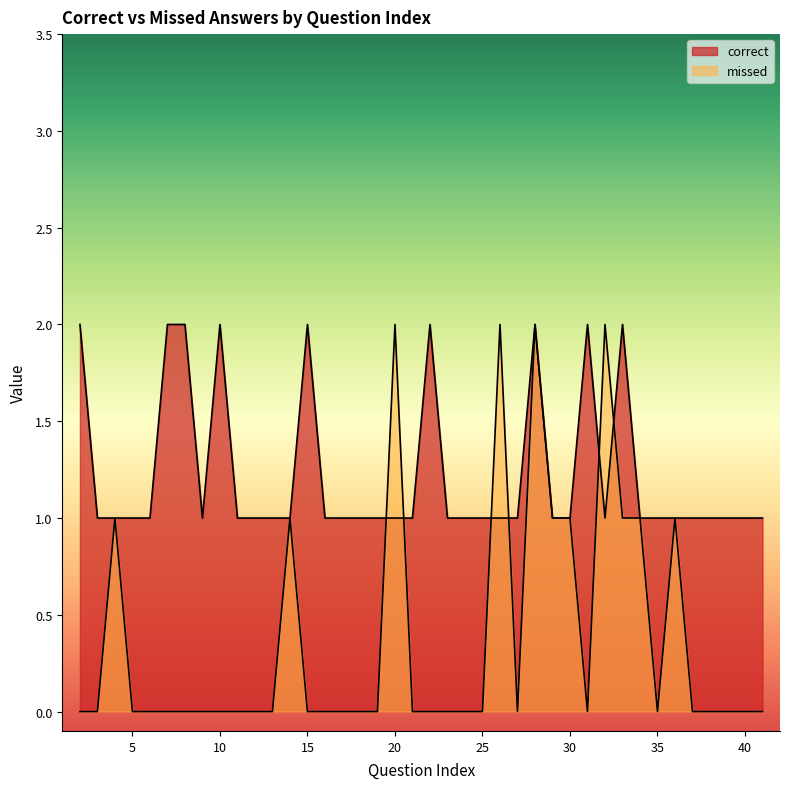

Reading left to right, extract all data points from this chart.

correct: 2=2	3=1	4=1	5=1	6=1	7=2	8=2	9=1	10=2	11=1	12=1	13=1	14=1	15=2	16=1	17=1	18=1	19=1	20=1	21=1	22=2	23=1	24=1	25=1	26=1	27=1	28=2	29=1	30=1	31=2	32=1	33=2	34=1	35=1	36=1	37=1	38=1	39=1	40=1	41=1
missed: 2=0	3=0	4=1	5=0	6=0	7=0	8=0	9=0	10=0	11=0	12=0	13=0	14=1	15=0	16=0	17=0	18=0	19=0	20=2	21=0	22=0	23=0	24=0	25=0	26=2	27=0	28=2	29=1	30=1	31=0	32=2	33=1	34=1	35=0	36=1	37=0	38=0	39=0	40=0	41=0